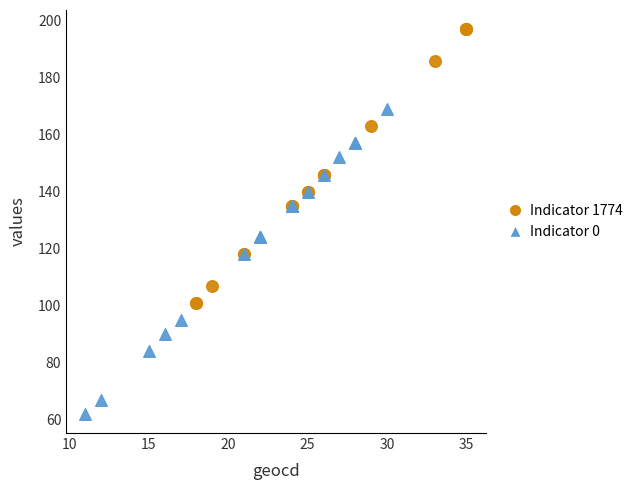

Which series reaches the maximum Y coordinate?

Indicator 1774